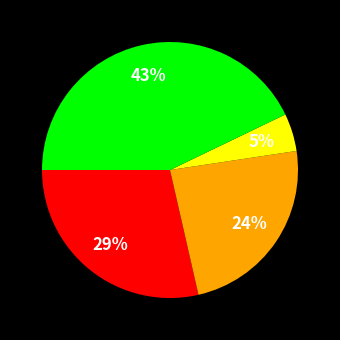

To the nearest percent, what is the average slice percentage?

25%